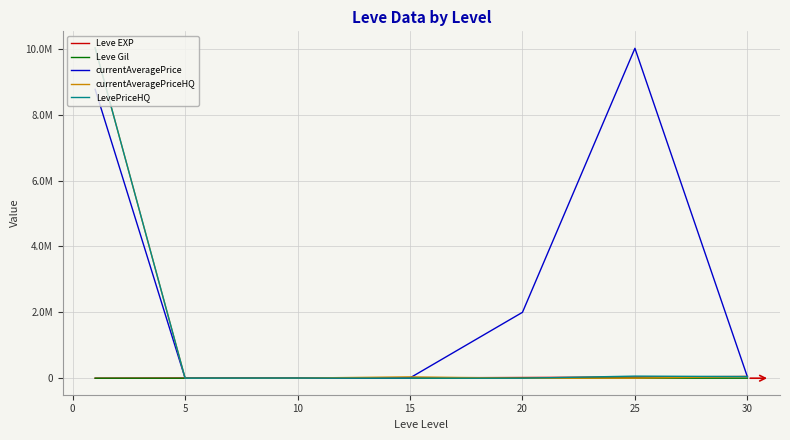

Rank the series by their maximum value, from highest to lowest.

currentAveragePriceHQ, LevePriceHQ, currentAveragePrice, Leve EXP, Leve Gil